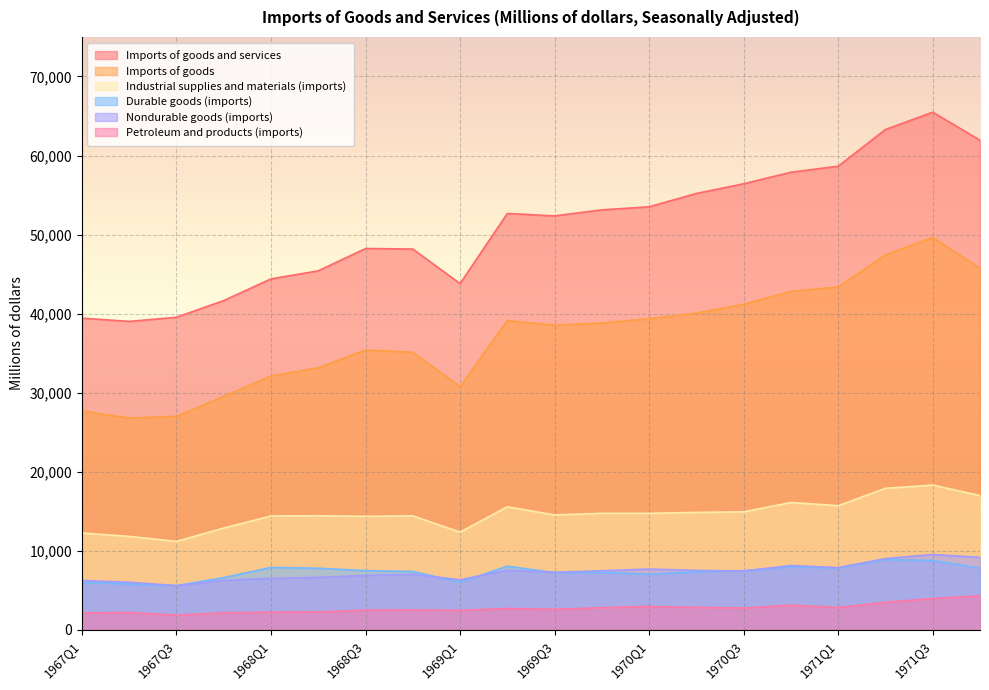

Is it true that Imports of goods equals 35108 at 1968Q4?

True